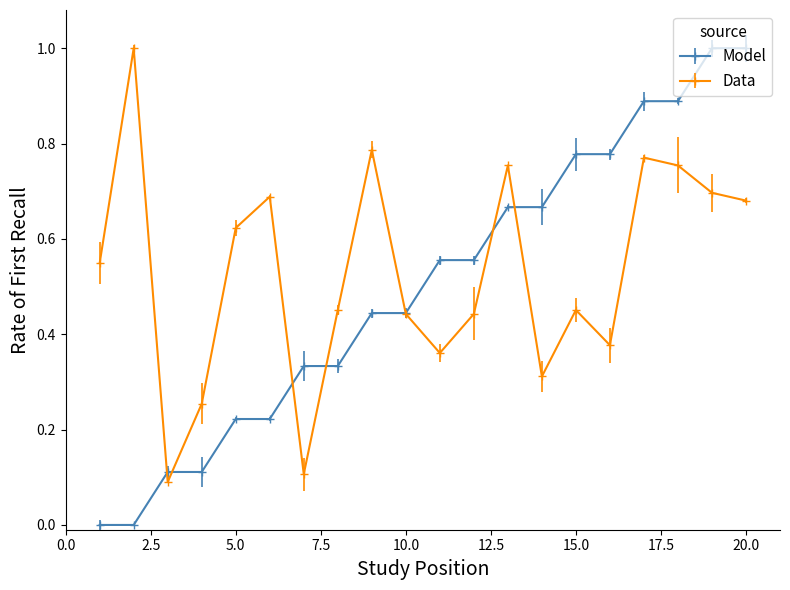

How many lines are shown in the chart?

2